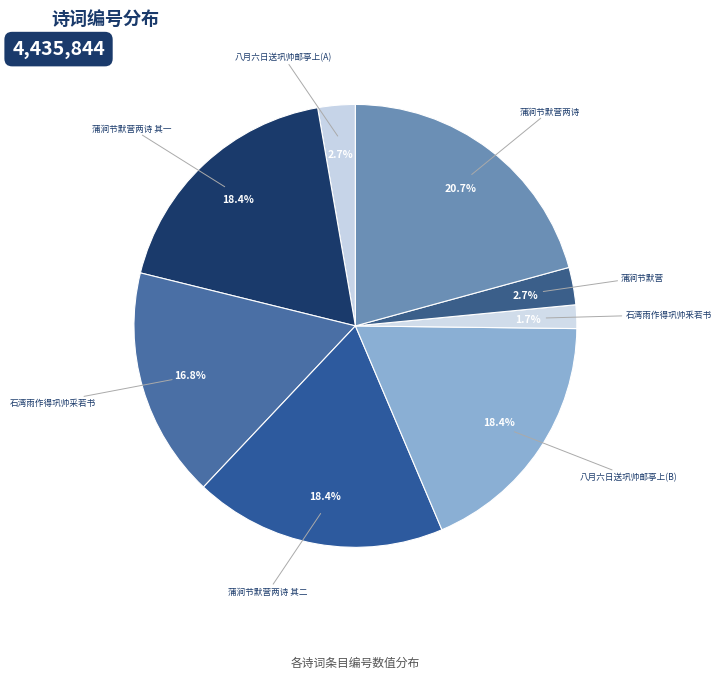

Between 蒲涧节默营两诗 and 蒲涧节默营两诗 其二, which is larger?

蒲涧节默营两诗